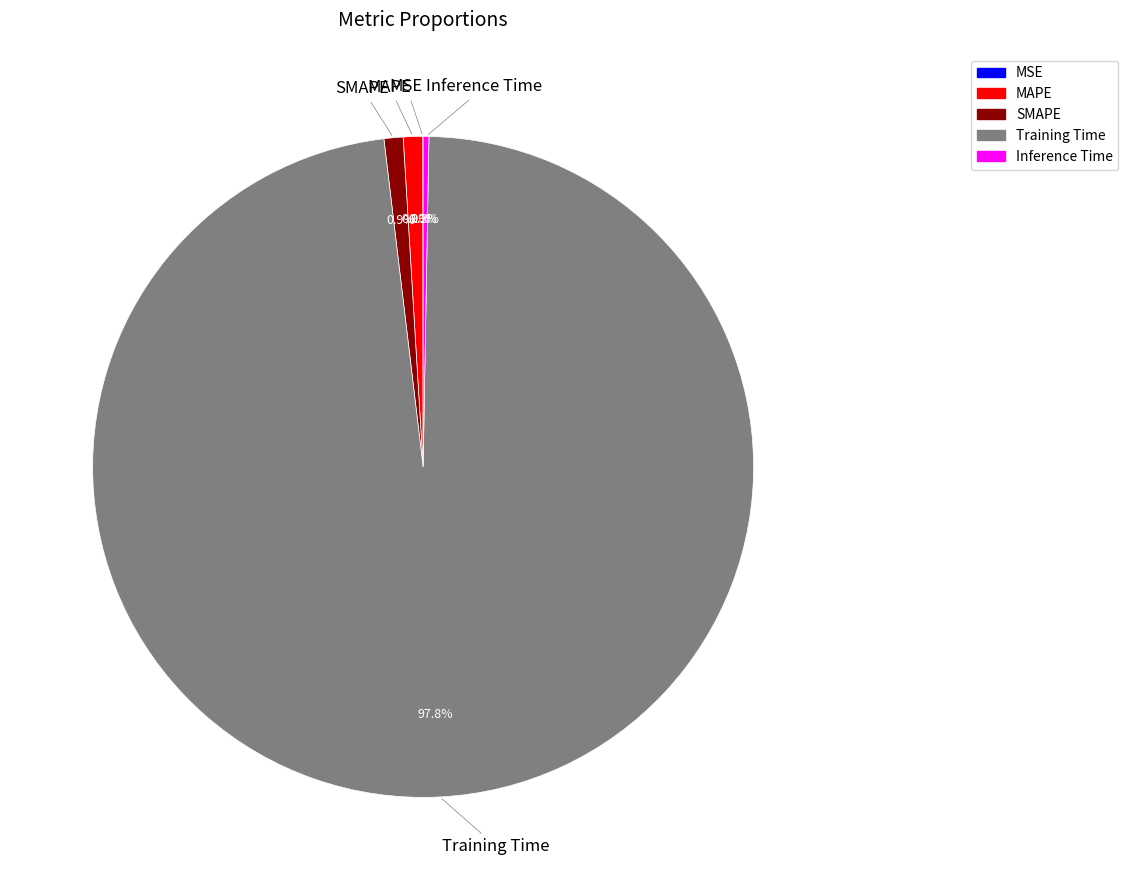

How much of the chart is everything except SMAPE?

99.1%